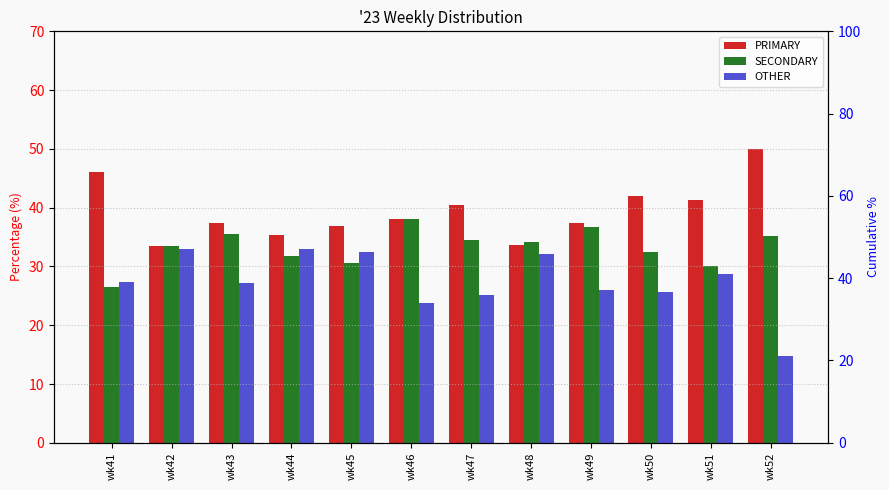

What is the spread (max minus min) of values at wk42?

0.6